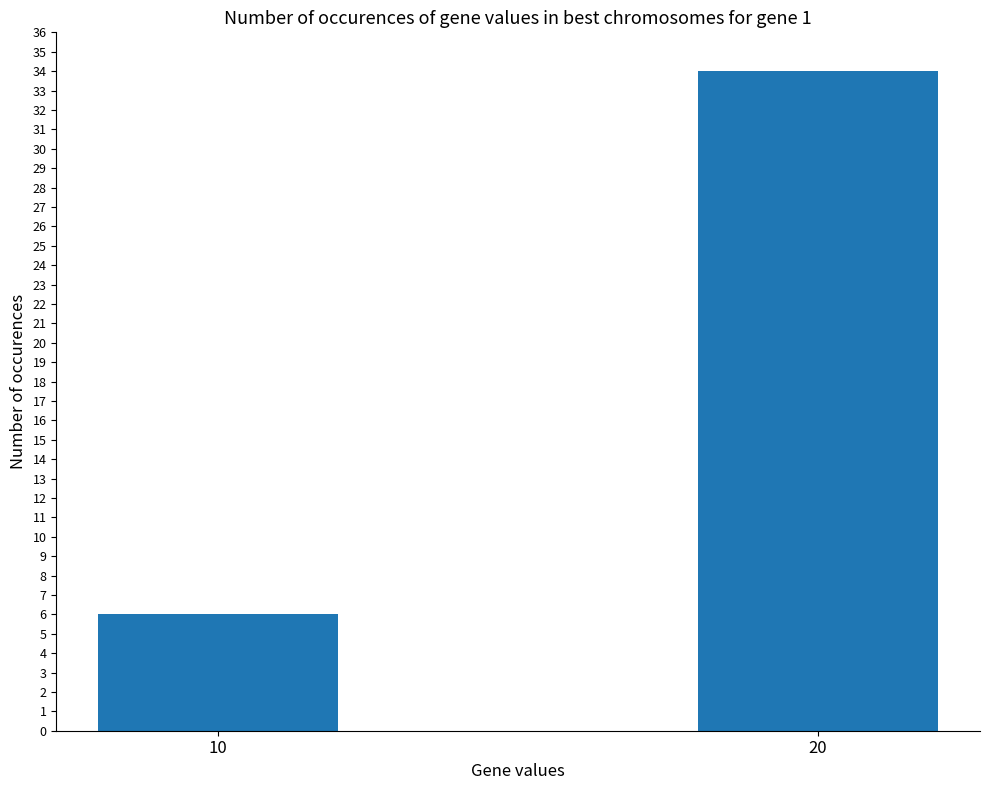

Reading left to right, transcribe all the data shown in this chart.

10=6	20=34